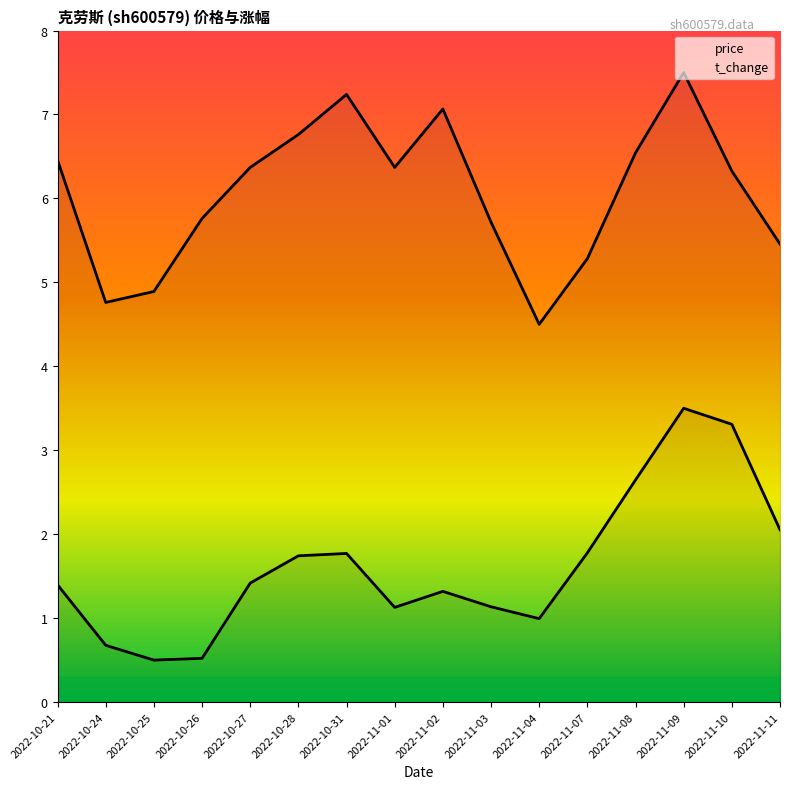

How many lines are shown in the chart?

2